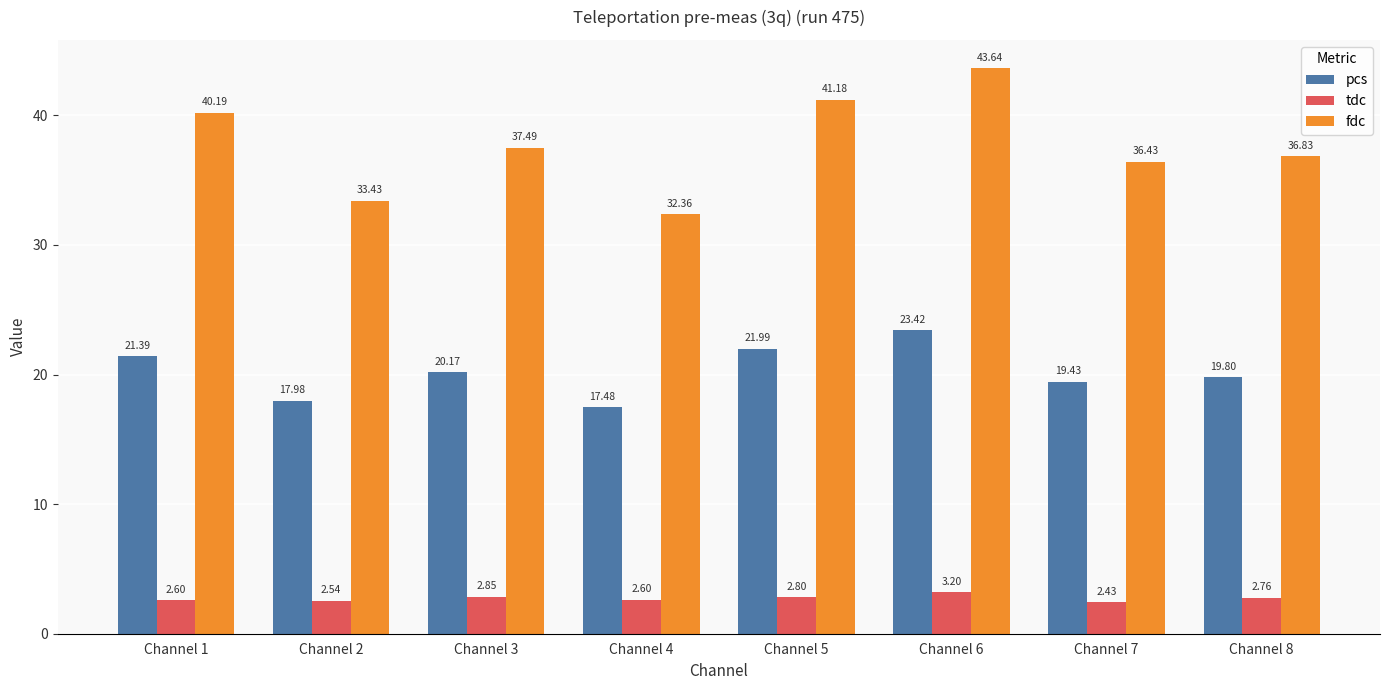

At which category does the chart reach its peak across all series?

Channel 6